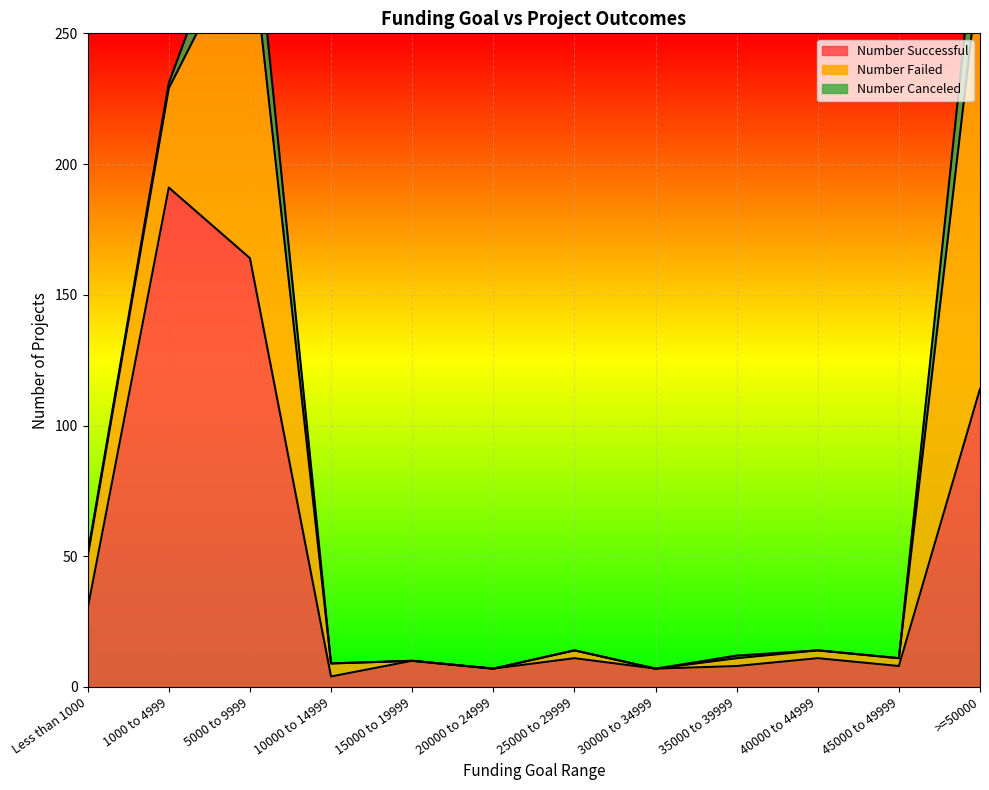

True or false: Number Failed and Number Canceled intersect in this chart.

False